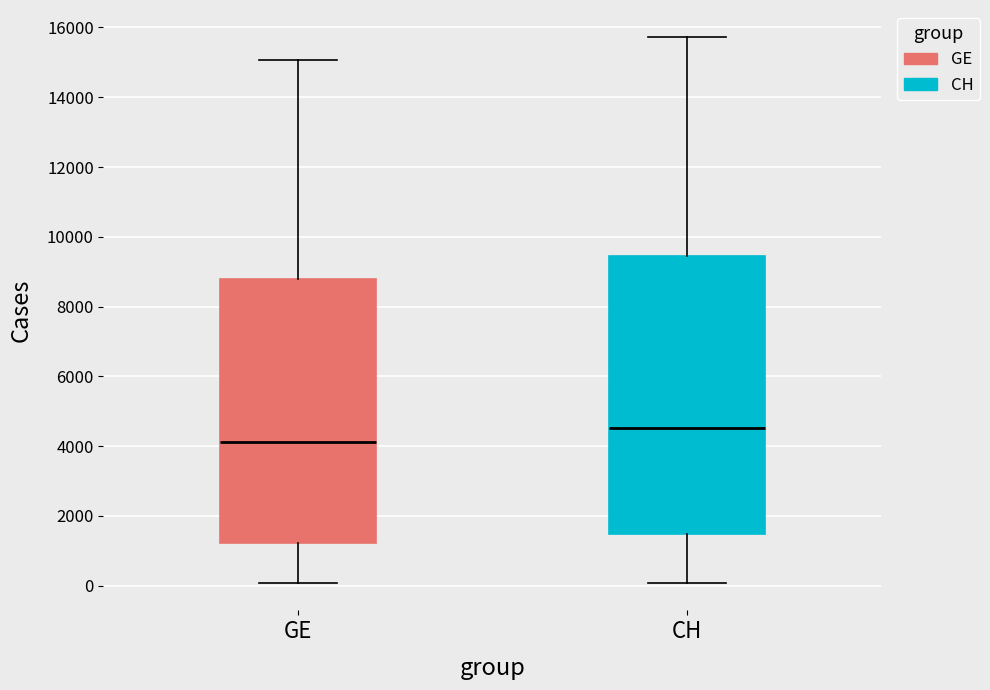

Which box's median line is the lowest?

GE